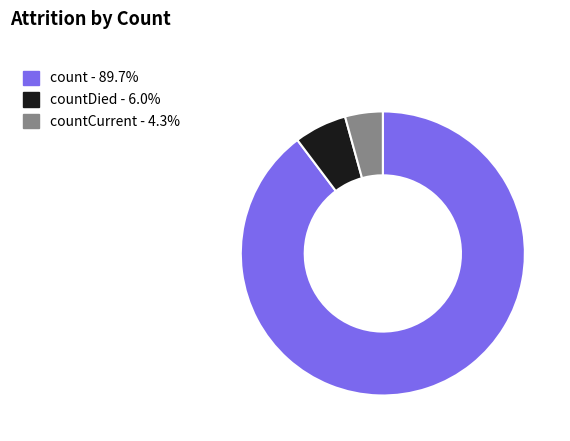

Is there any slice that represents more than half of the pie?

Yes